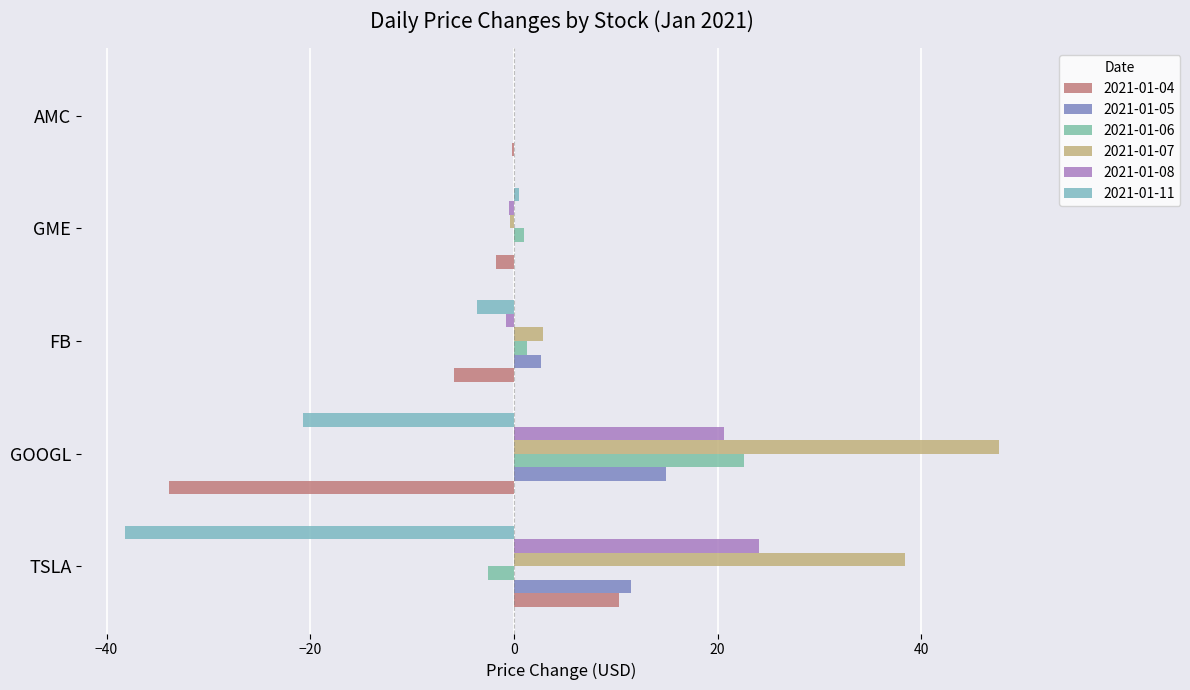

The 2021-01-06 series shows -3.6 at TSLA. True or false?

False